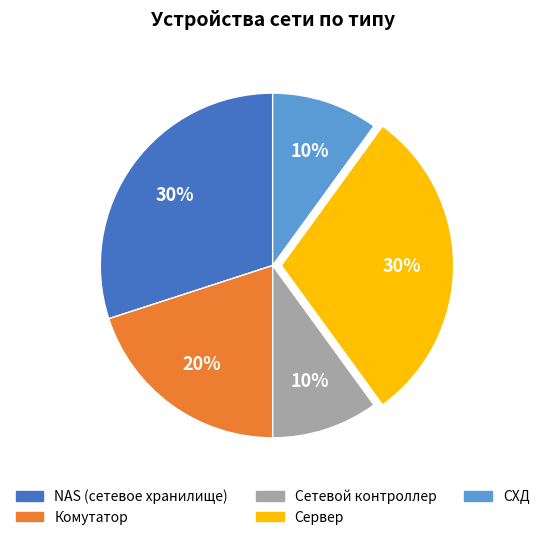

True or false: Сетевой контроллер accounts for 10% of the total.

True